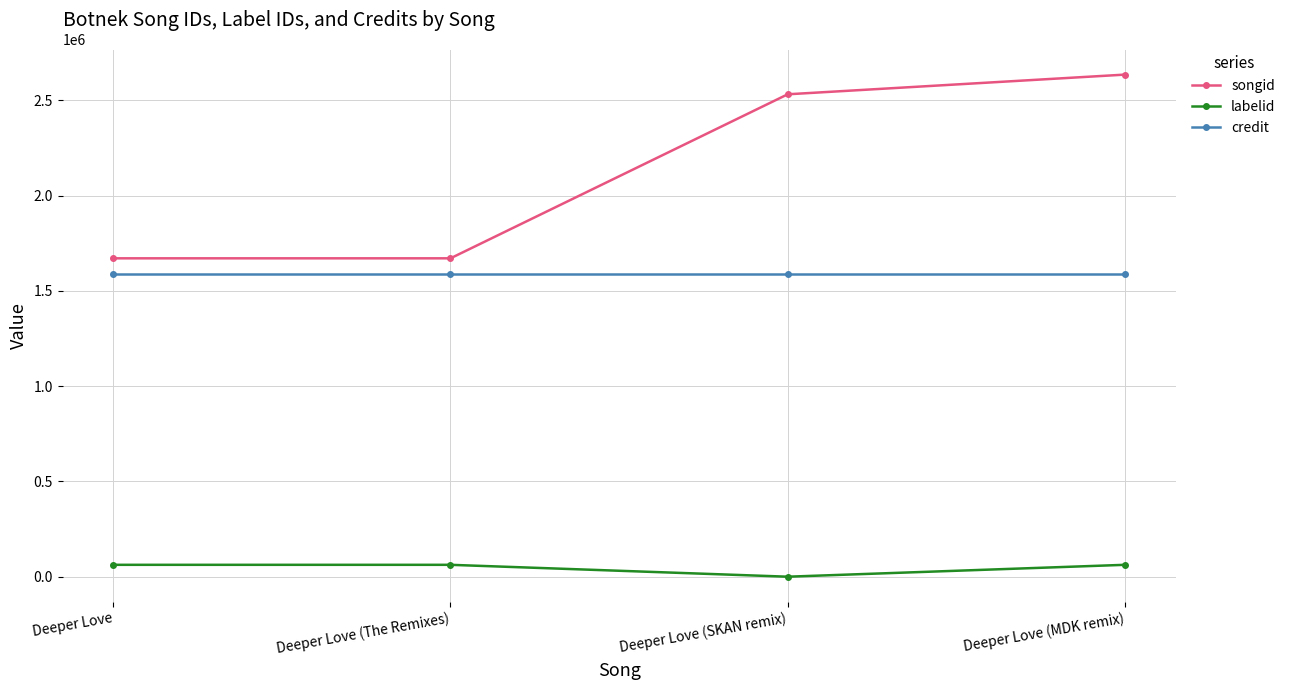

Which series has the largest total across all categories?

songid